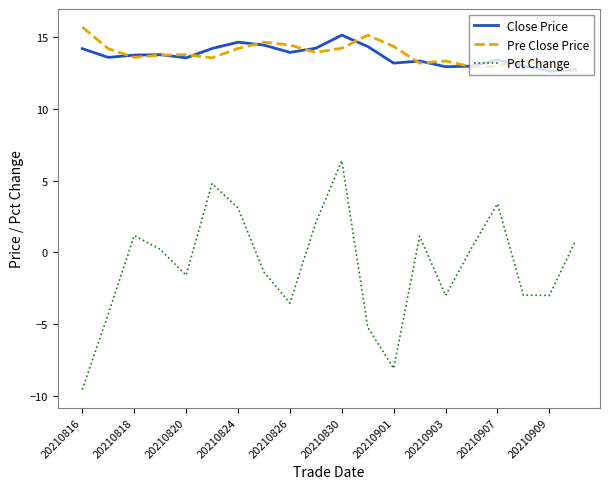

Which series has the widest spread of values?

Pct Change